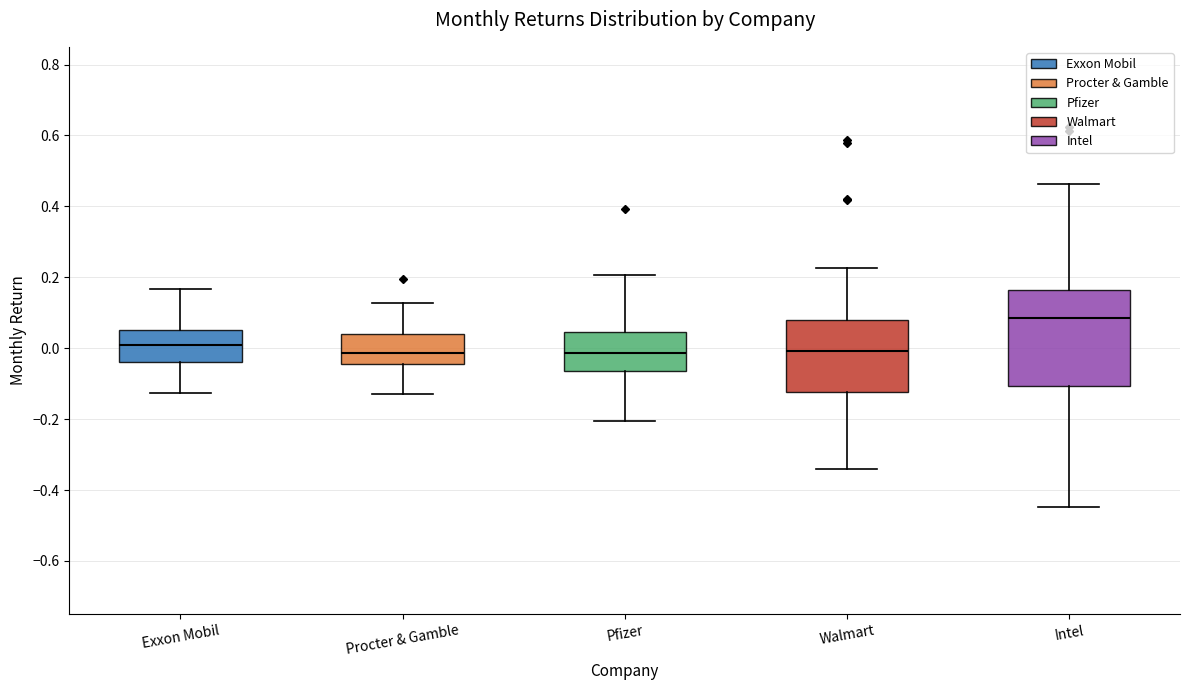

Reading left to right, transcribe this box plot: for each box, give where its median line is, the range the box spans, and where its two whiskers end, as read against the y-axis. The values are not printed on the chart, so give them approximately, as read against the axis.

Exxon Mobil: median 0.02, box -0.04 to 0.06, whiskers -0.12 to 0.16
Procter & Gamble: median -0.02, box -0.04 to 0.04, whiskers -0.12 to 0.12
Pfizer: median -0.02, box -0.06 to 0.04, whiskers -0.20 to 0.20
Walmart: median 0.00, box -0.12 to 0.08, whiskers -0.34 to 0.22
Intel: median 0.08, box -0.10 to 0.16, whiskers -0.44 to 0.46